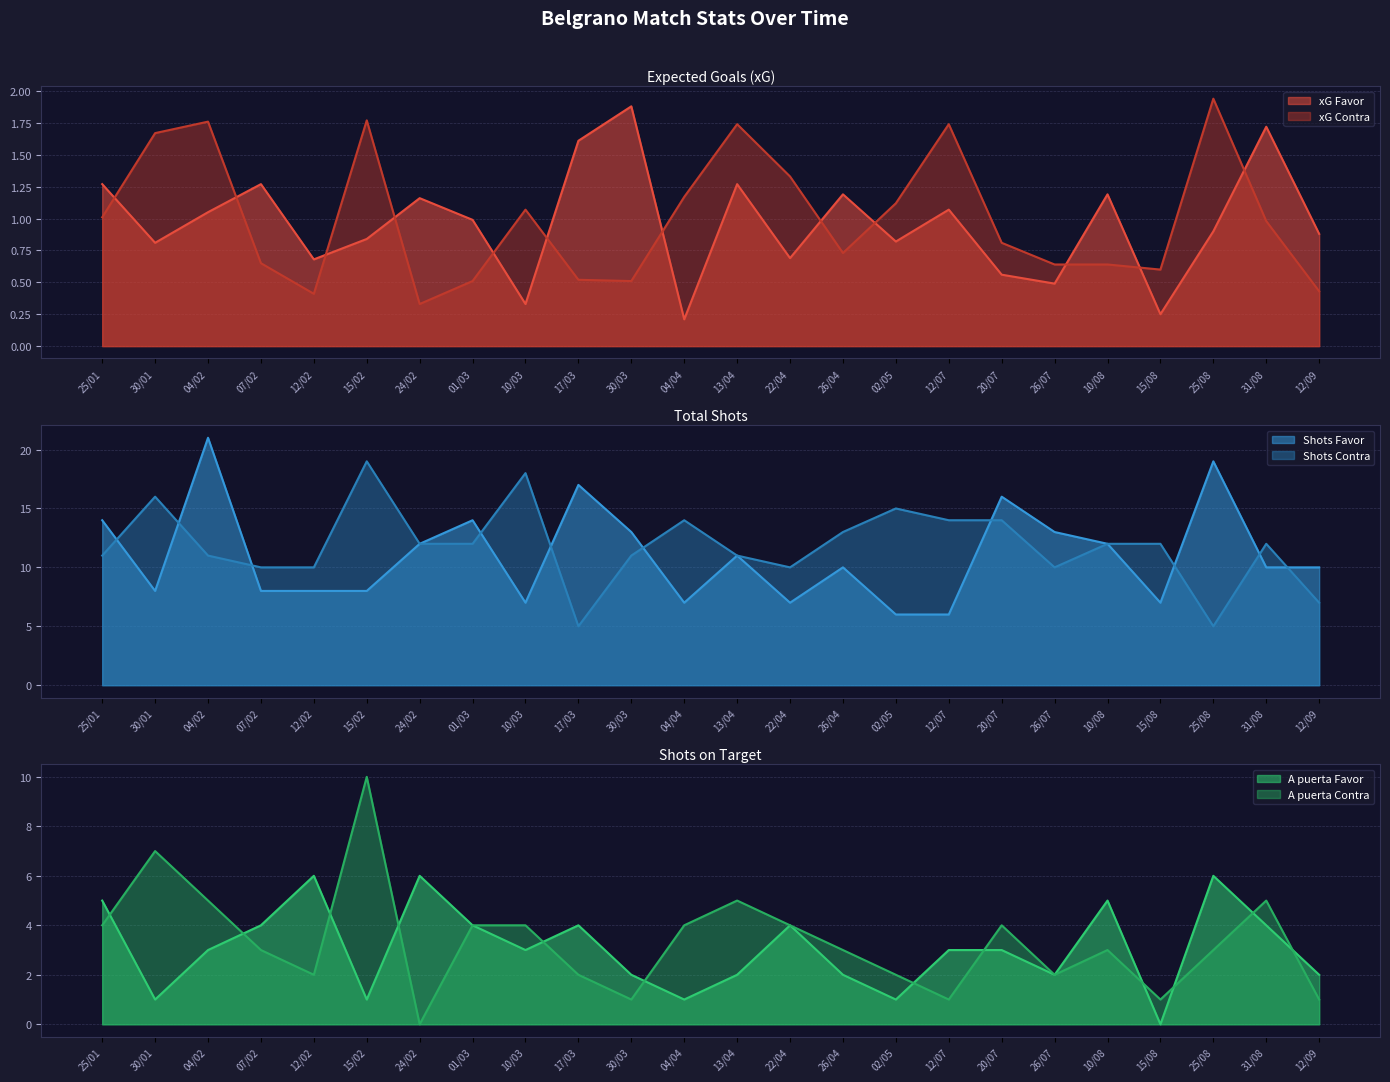

What is the total value across all series at 10/08?

33.8